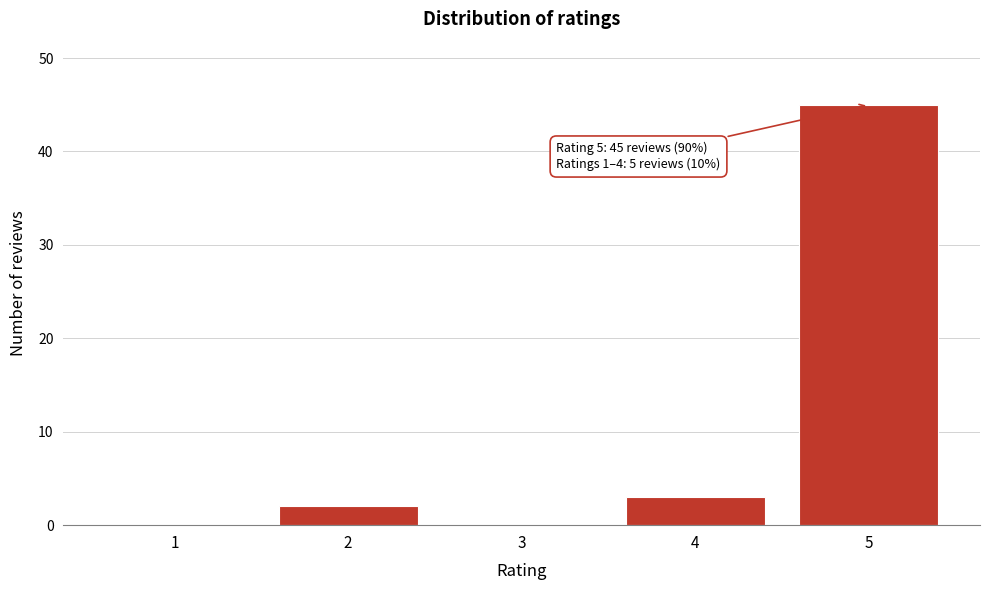

Reading left to right, extract all data points from this chart.

1=0	2=2	3=0	4=3	5=45